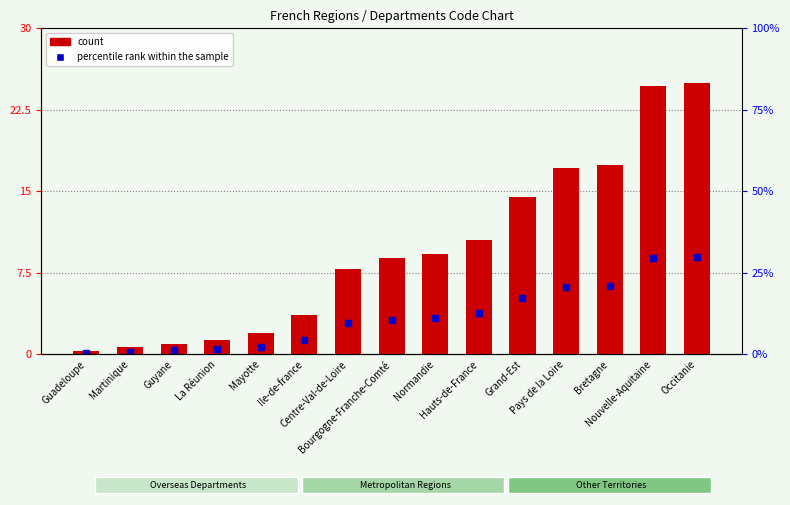

List the labels in order of value, smallest first.

Guadeloupe, Martinique, Guyane, La Réunion, Mayotte, Ile-de-france, Centre-Val-de-Loire, Bourgogne-Franche-Comté, Normandie, Hauts-de-France, Grand-Est, Pays de la Loire, Bretagne, Nouvelle-Aquitaine, Occitanie